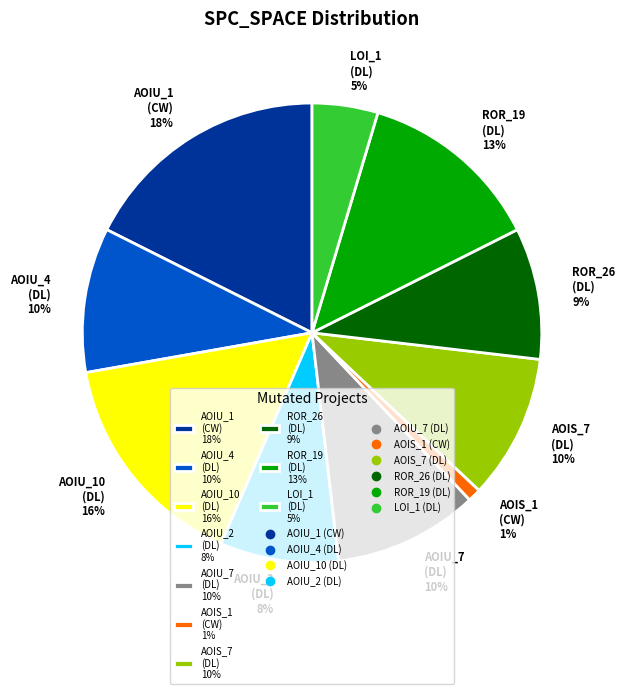

Is there any slice that represents more than half of the pie?

No